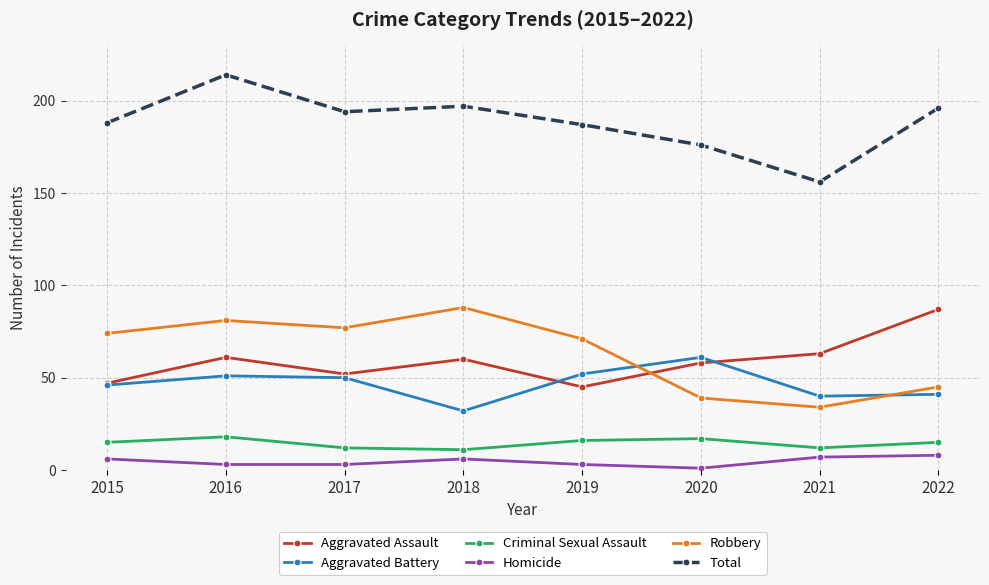

At which category is the sum across all series the highest?

2016